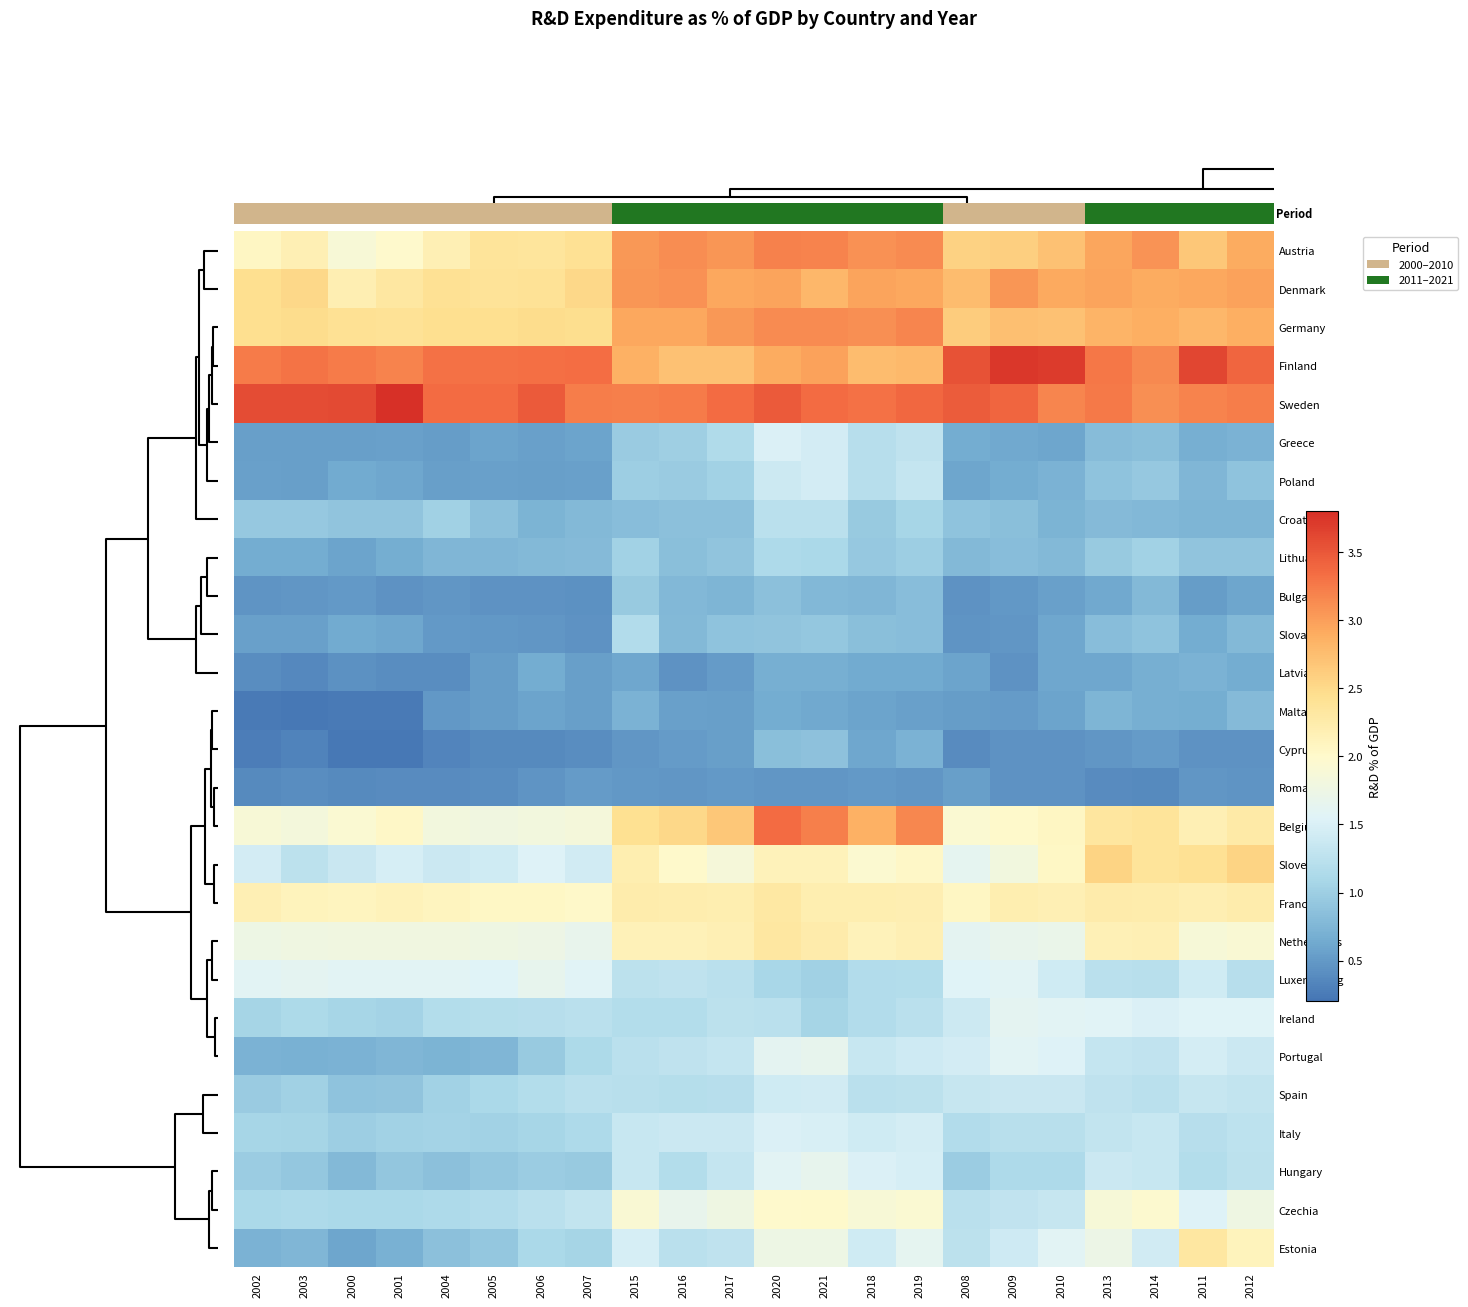

How many data points does each series have?

22